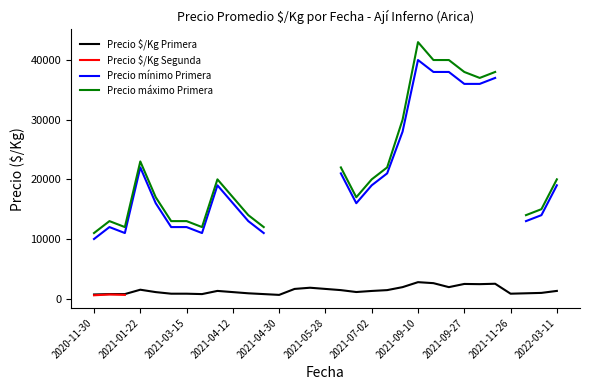

What is the maximum value for Precio $/Kg Primera?

2767